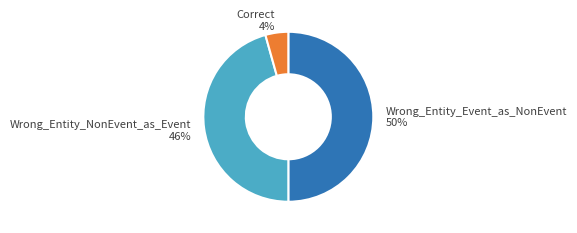

Which category has the smallest portion of the pie?

Correct